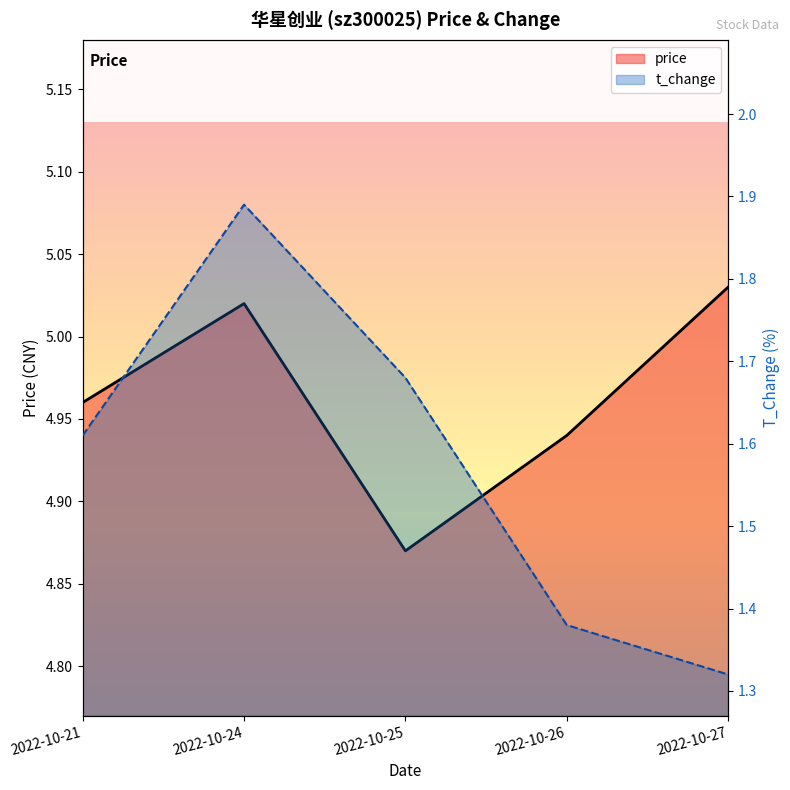

Which category has the highest value in the price series?

2022-10-27